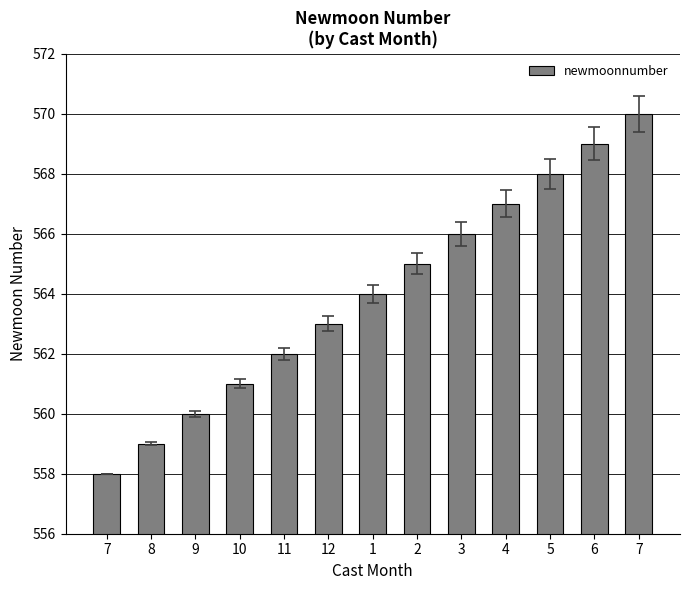

What is the value of the 1st bar from the left?

558